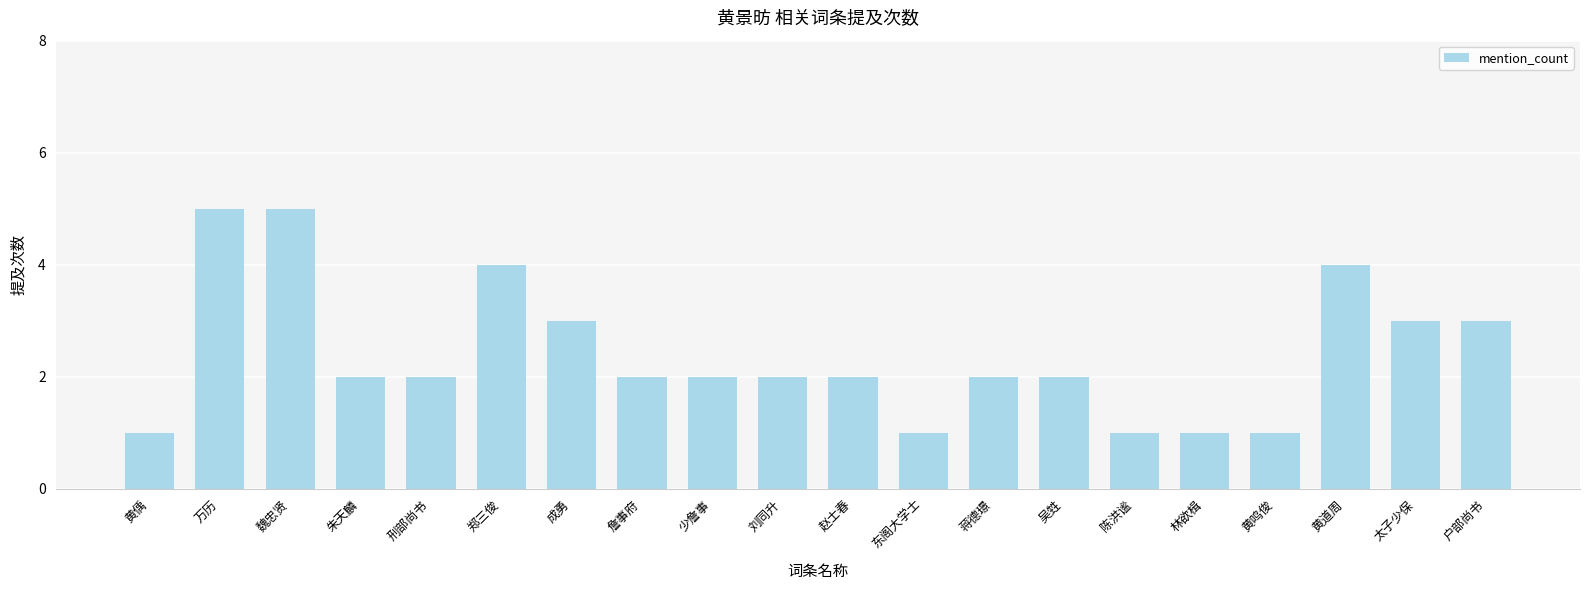

Approximately how many times larger is the value at 东阁大学士 compared to 黄偊?

1.0